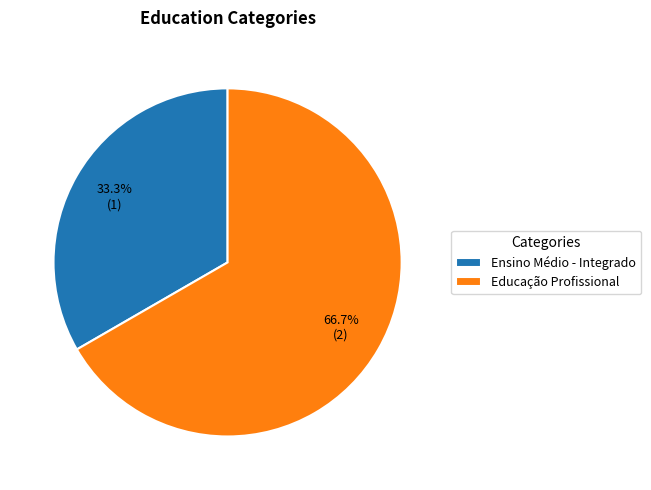

Between Educação Profissional and Ensino Médio - Integrado, which is larger?

Educação Profissional